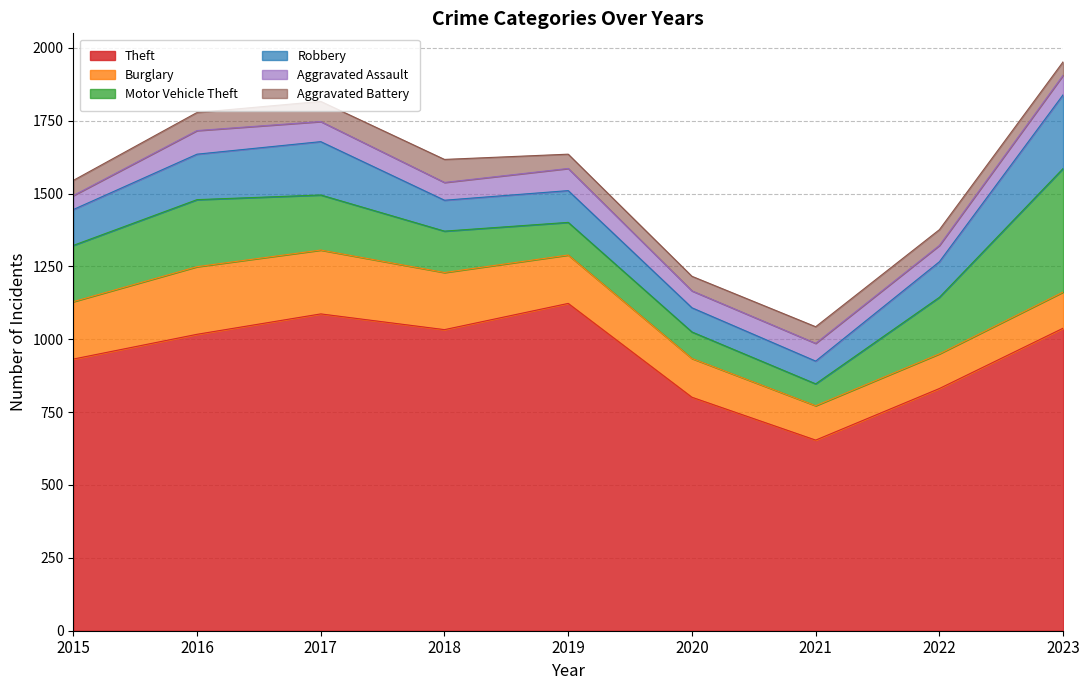

Reading left to right, what are all the values shown in this chart?

Theft: 2015=932	2016=1017	2017=1087	2018=1033	2019=1123	2020=801	2021=654	2022=831	2023=1038
Burglary: 2015=197	2016=232	2017=219	2018=196	2019=166	2020=133	2021=118	2022=119	2023=124
Motor Vehicle Theft: 2015=193	2016=230	2017=189	2018=142	2019=112	2020=91	2021=75	2022=194	2023=424
Robbery: 2015=123	2016=156	2017=183	2018=106	2019=109	2020=83	2021=78	2022=122	2023=253
Aggravated Assault: 2015=48	2016=81	2017=69	2018=61	2019=76	2020=58	2021=61	2022=56	2023=67
Aggravated Battery: 2015=52	2016=62	2017=69	2018=79	2019=49	2020=50	2021=57	2022=54	2023=46